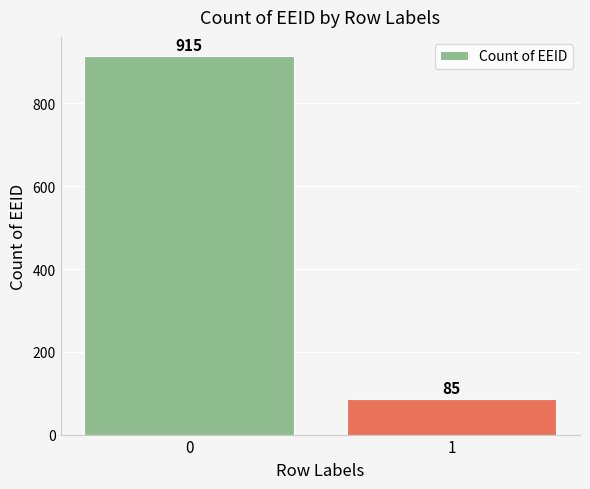

What is the greatest value displayed?

915